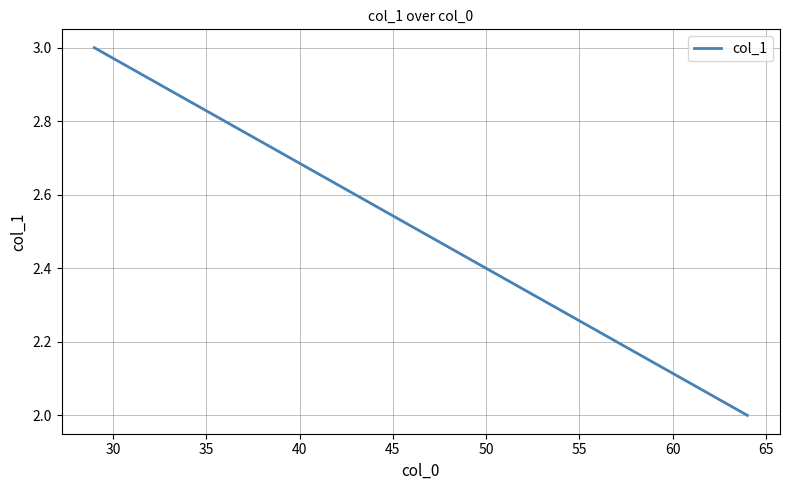

True or false: the data shows 1 at 30.

False